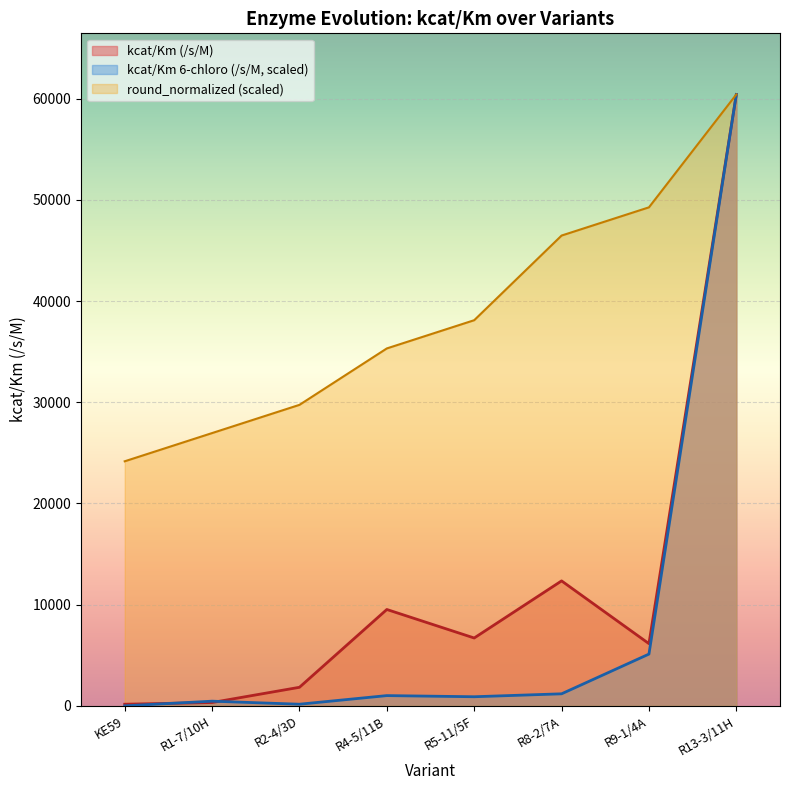

How many times do kcat/Km (6-chloro-benzisoxazole) and kcat/Km cross each other?

2